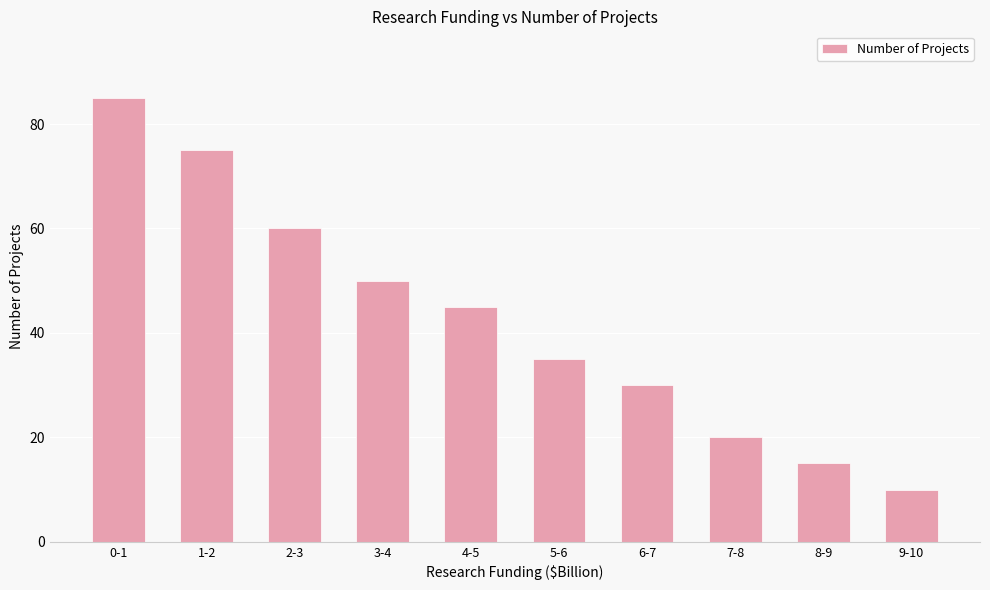

Which has a higher value, 0-1 or 8-9?

0-1